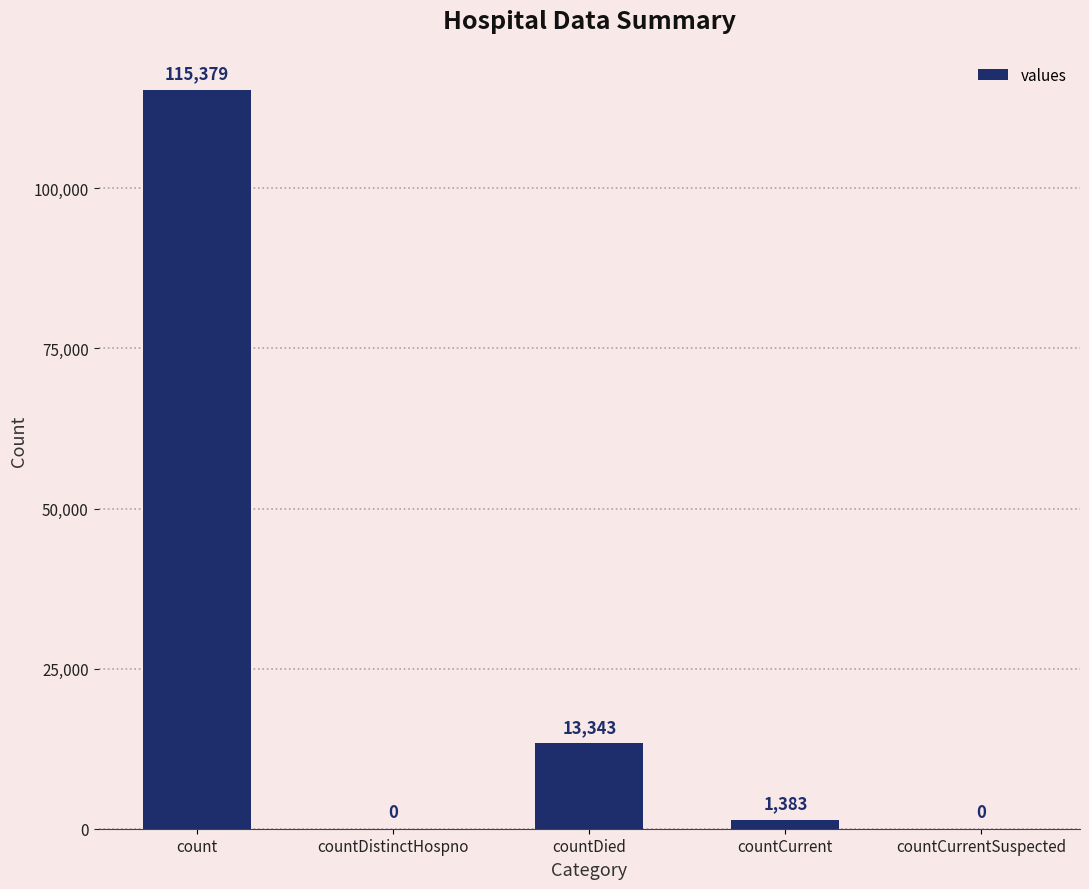

Between countCurrentSuspected and countDied, which is larger?

countDied